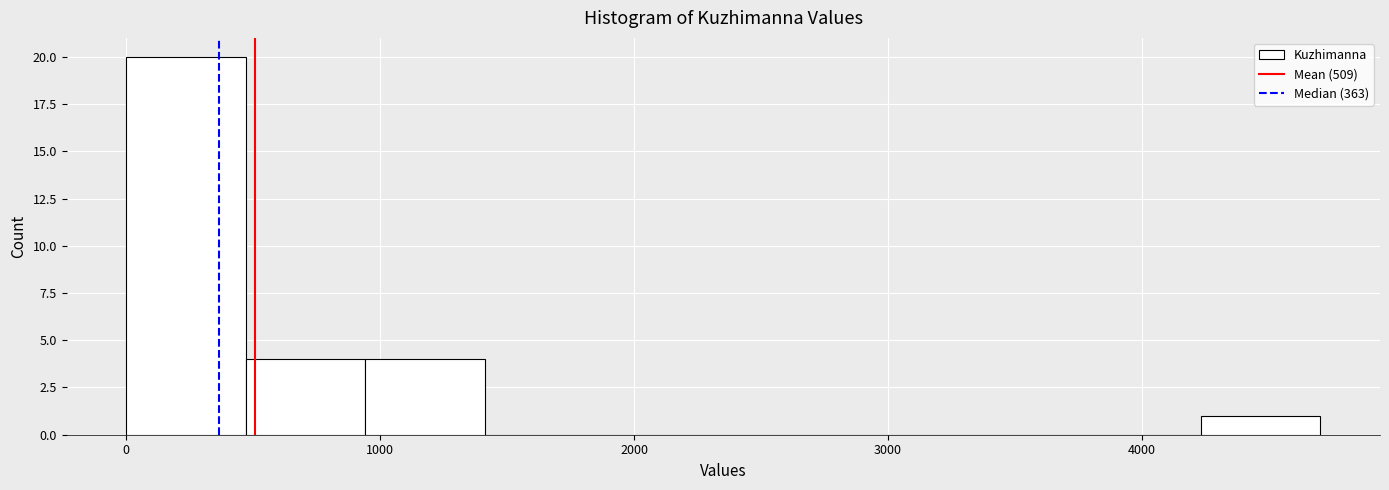

Reading left to right, transcribe this chart: for each bar, give the range it covers on the x-axis and its height. Neither the bar edges nor the heights are printed on the chart, so give them approximately, as read against the axes.

0 to 500: 20
500 to 900: 4
900 to 1400: 4
1400 to 1900: 0
1900 to 2400: 0
2400 to 2800: 0
2800 to 3300: 0
3300 to 3800: 0
3800 to 4200: 0
4200 to 4700: 1